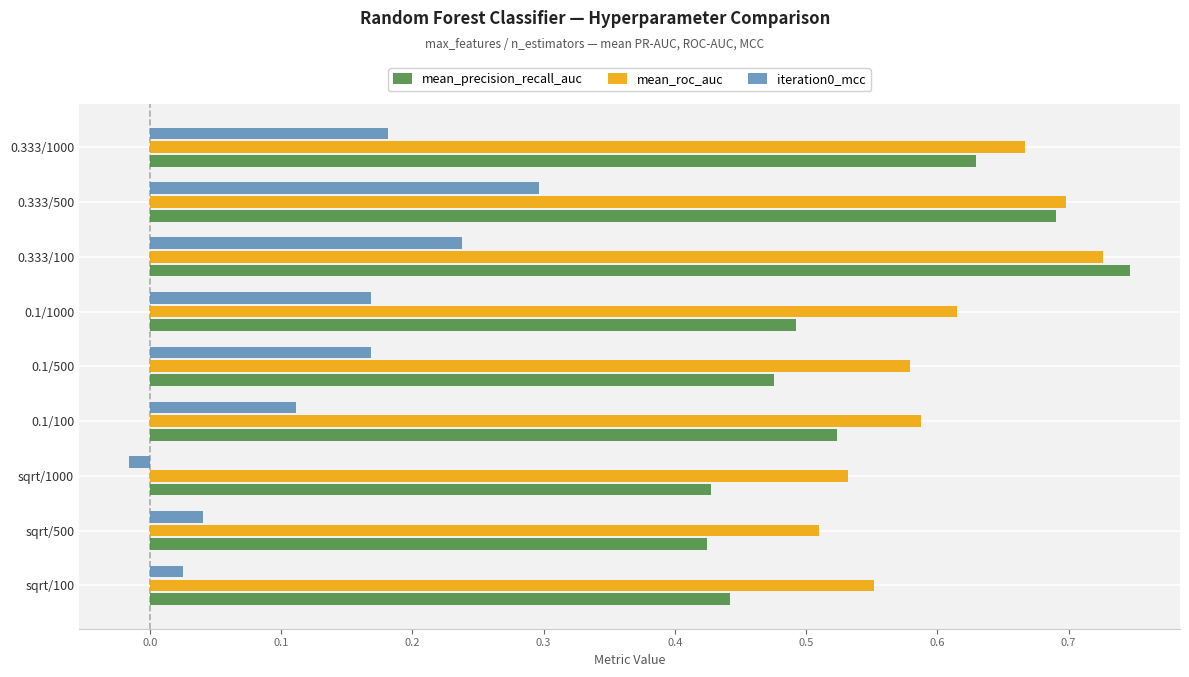

What are all the series names shown in the legend?

mean_precision_recall_auc, mean_roc_auc, iteration0_mcc